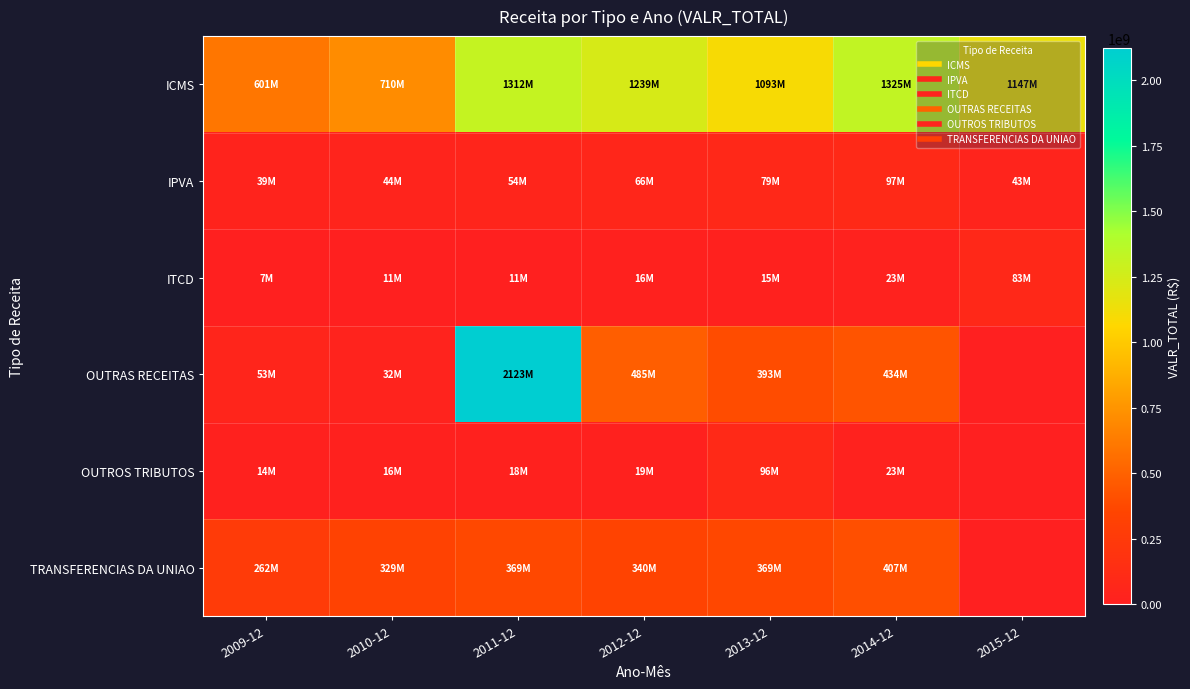

Which series has the largest total across all categories?

ICMS